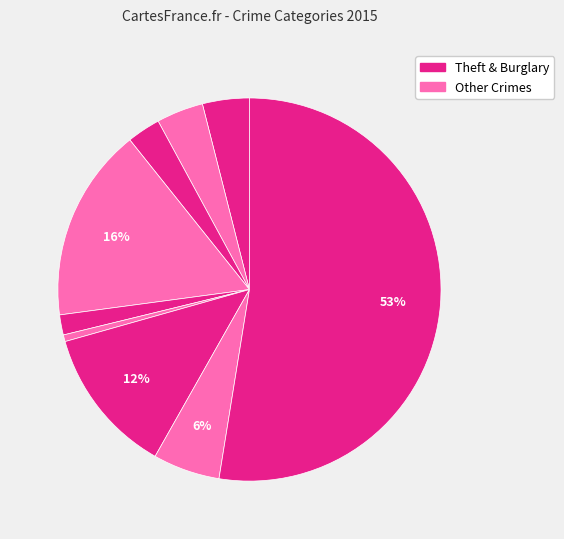

How many segments does this pie chart have?

9